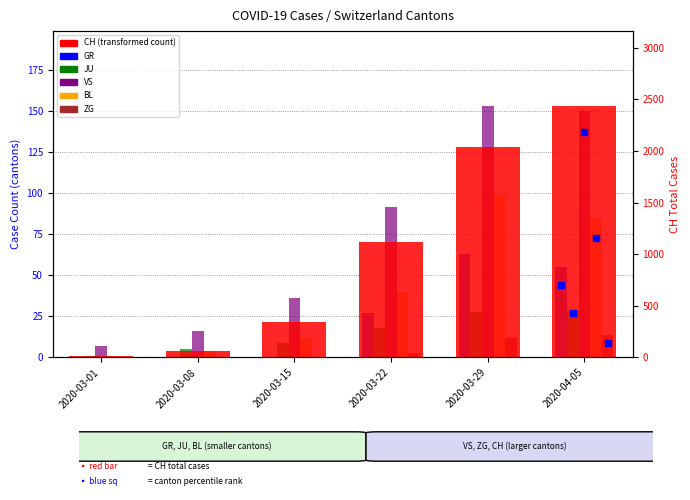

At which category is the sum across all series the highest?

2020-04-05